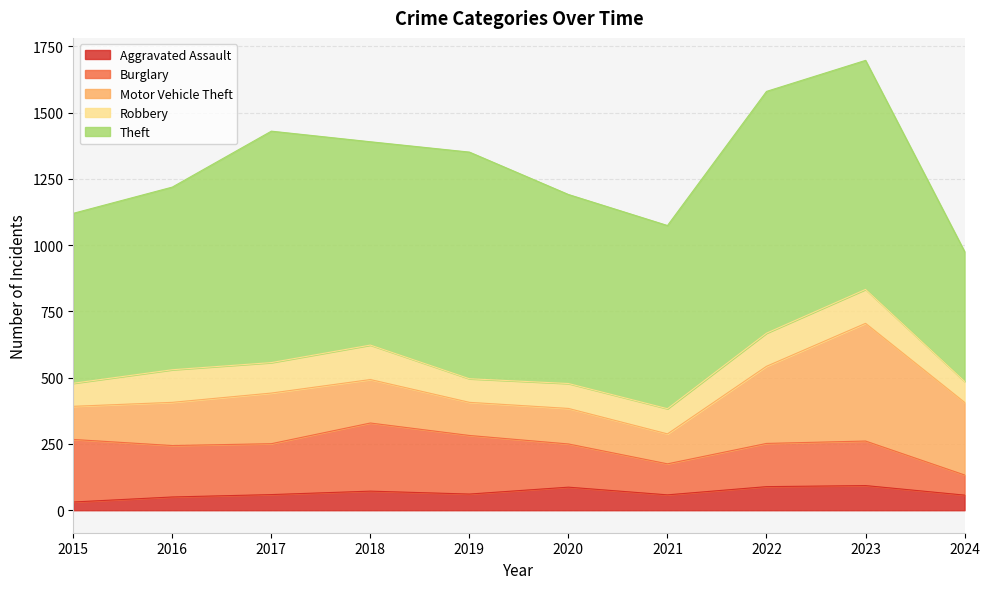

Reading left to right, extract all data points from this chart.

Aggravated Assault: 31	50	59	72	61	87	58	89	93	57
Burglary: 236	194	192	257	221	163	117	163	168	76
Motor Vehicle Theft: 125	163	191	164	125	134	113	291	444	274
Robbery: 87	123	115	130	89	94	95	125	128	79
Theft: 641	689	873	767	855	713	691	912	864	490